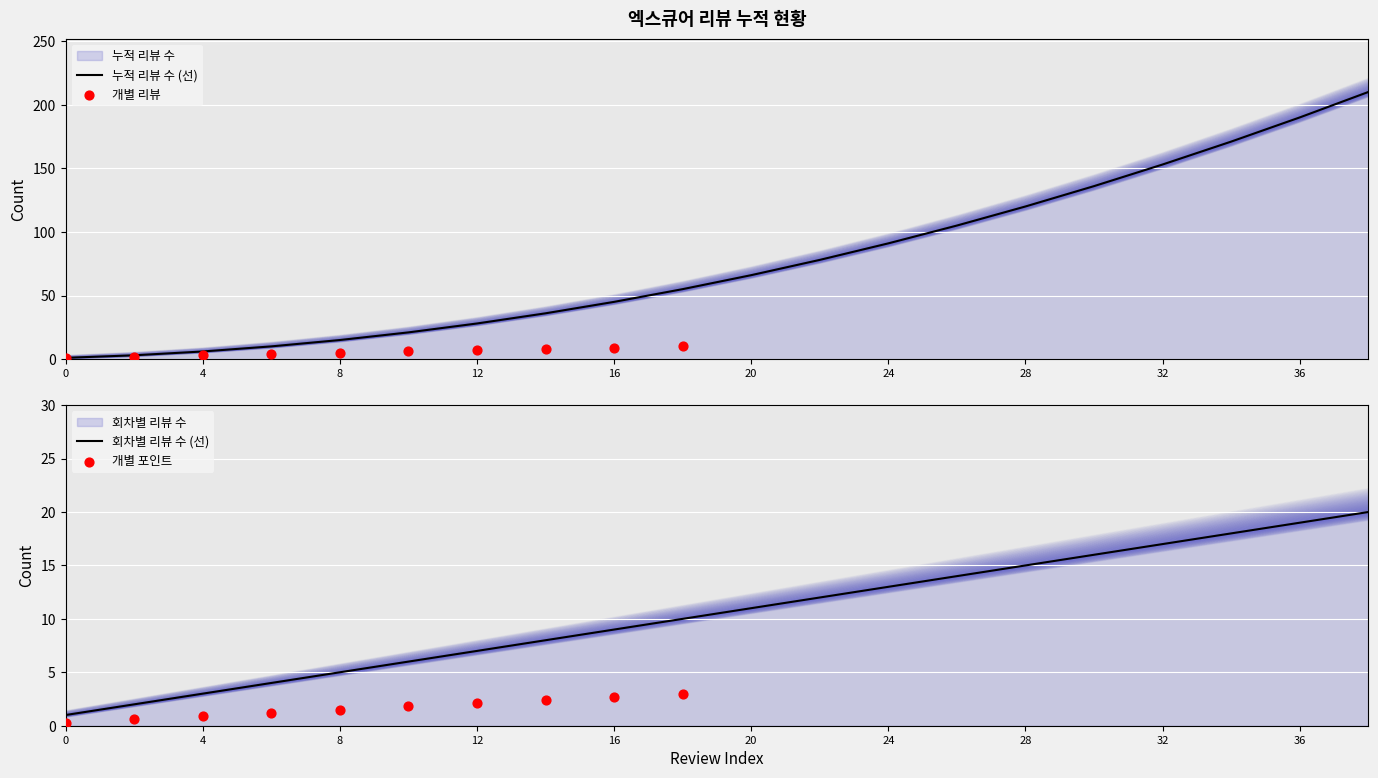

What is the total value across all series at 32?

170